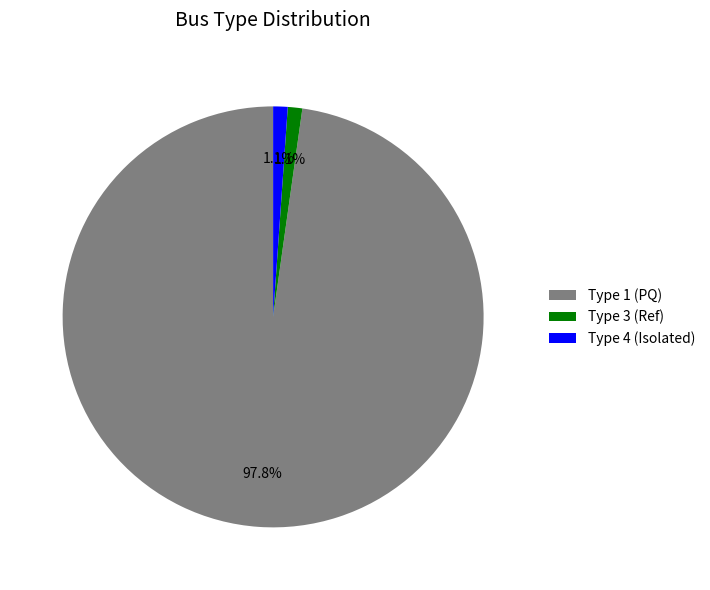

Which category has the biggest portion of the pie?

Type 1 (PQ)